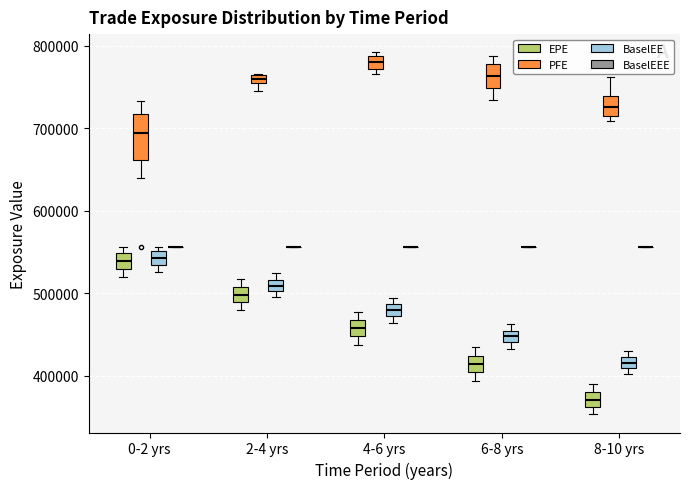

Which box is the tallest, from its lower edge to its upper edge?

0-2 yrs (PFE)